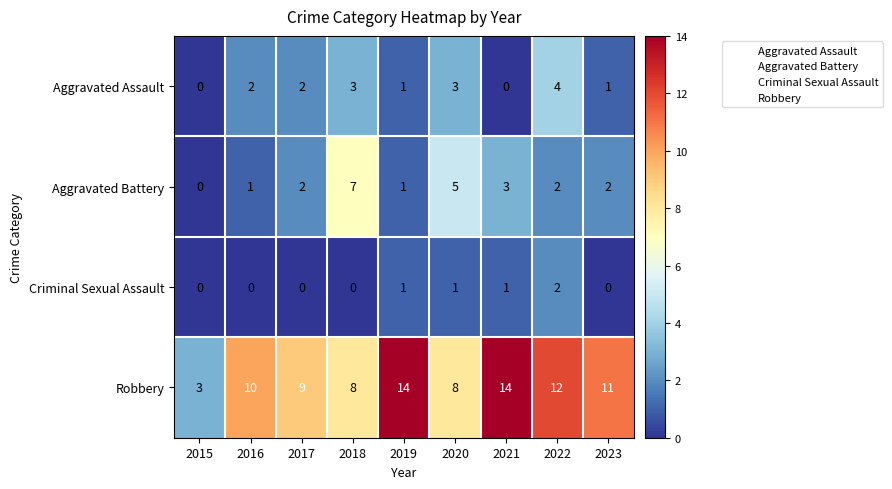

Count the Criminal Sexual Assault values in the range 0 to 1.

8